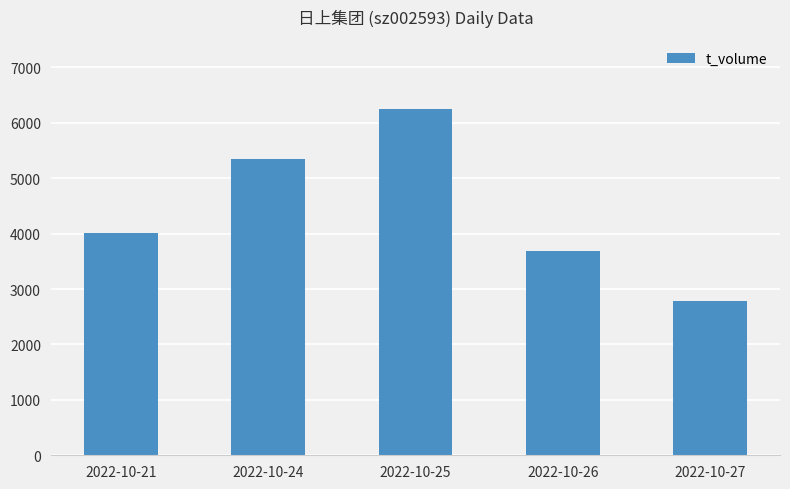

Which has a higher value, 2022-10-24 or 2022-10-25?

2022-10-25